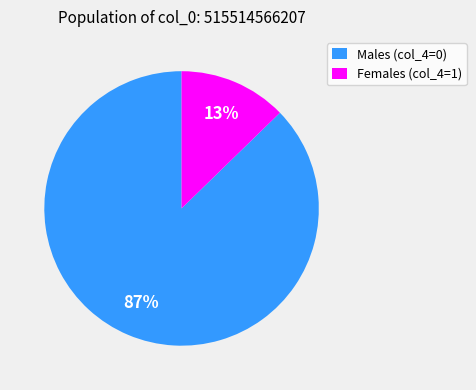

Combined, do Males (col_4=0) and Females (col_4=1) account for over 50%?

Yes